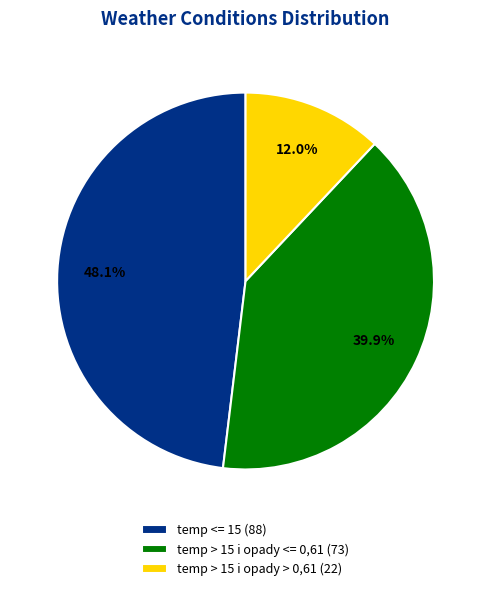

Rank the categories by value from highest to lowest.

temp <= 15, temp > 15 i opady <= 0,61, temp > 15 i opady > 0,61